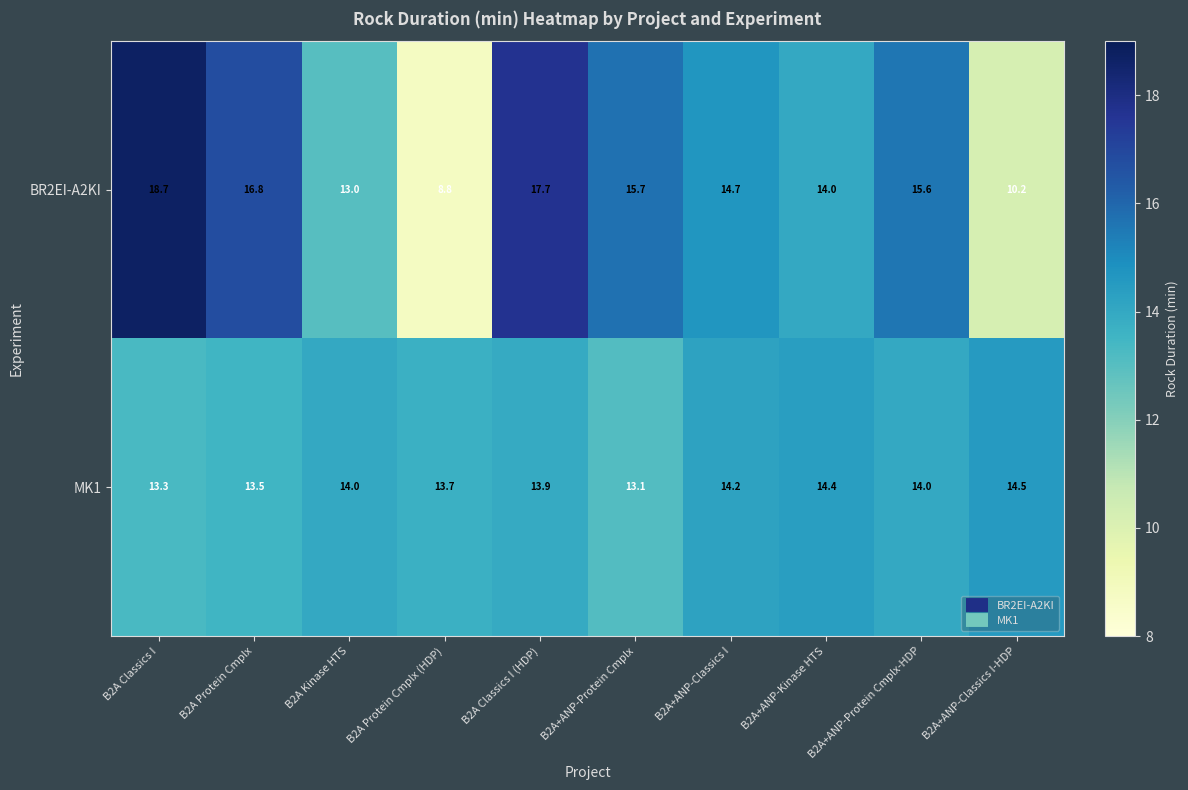

Between B2A+ANP-Kinase HTS and B2A+ANP-Protein Cmplx-HDP, which series saw the biggest shift?

BR2EI-A2KI